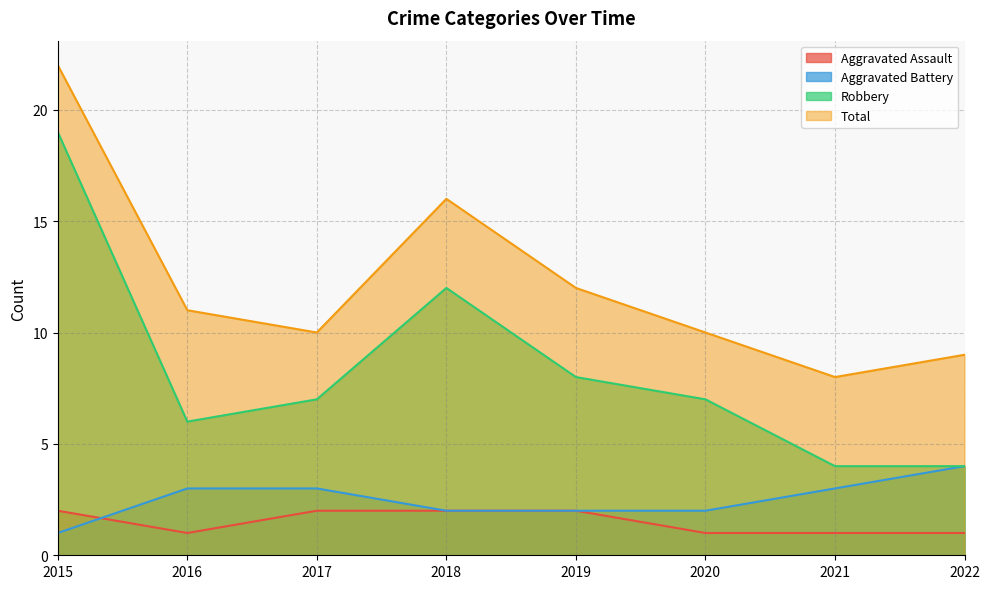

True or false: Total and Aggravated Battery intersect in this chart.

False